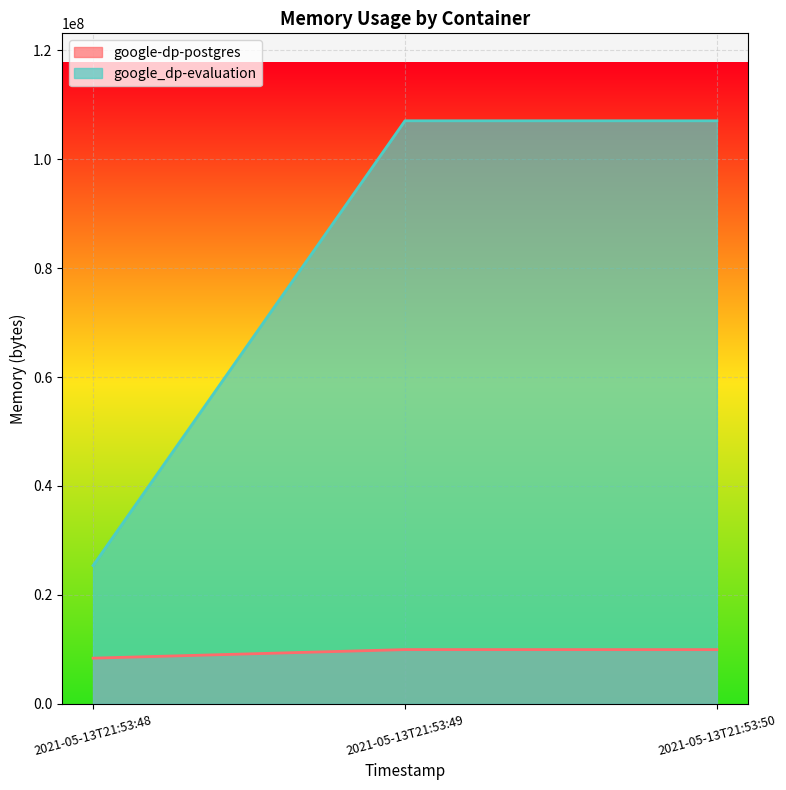

How many google_dp-evaluation values are between 25391104 and 107040768?

3